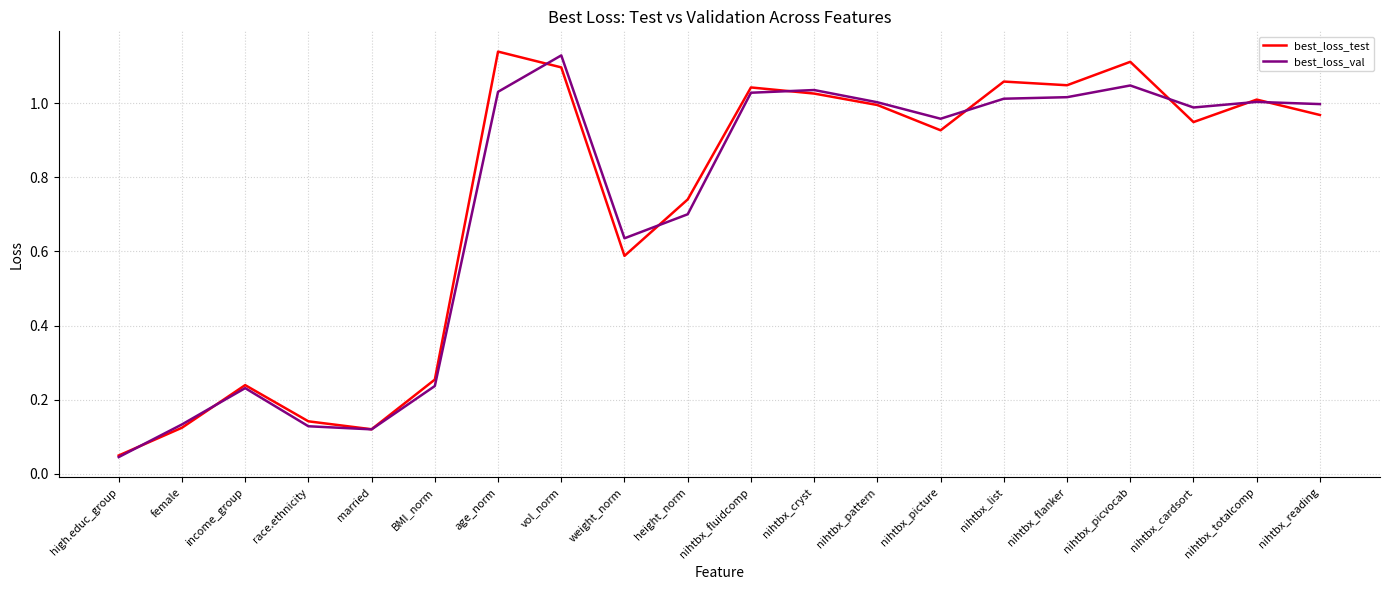

At which category does best_loss_test reach its first local peak?

income_group